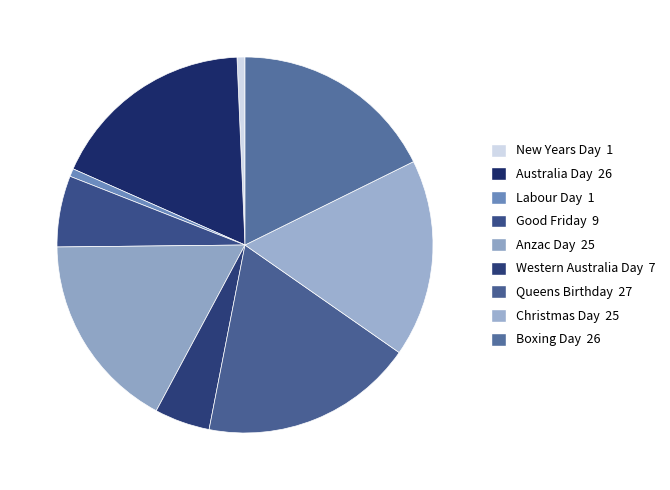

Is Australia Day the majority of the pie?

No